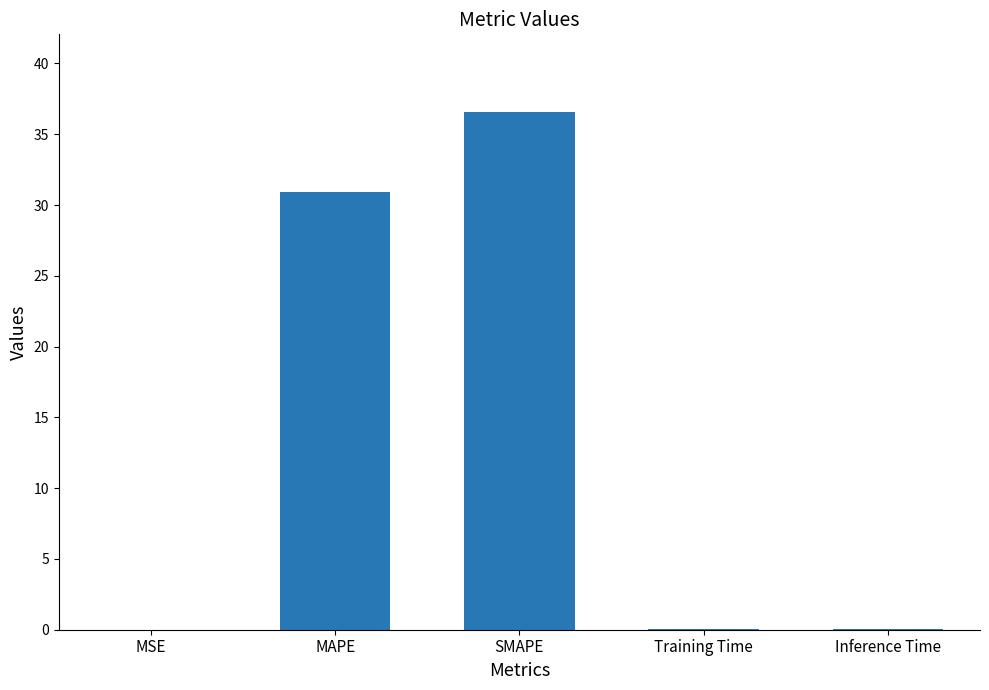

At which category does the chart reach its peak across all series?

SMAPE